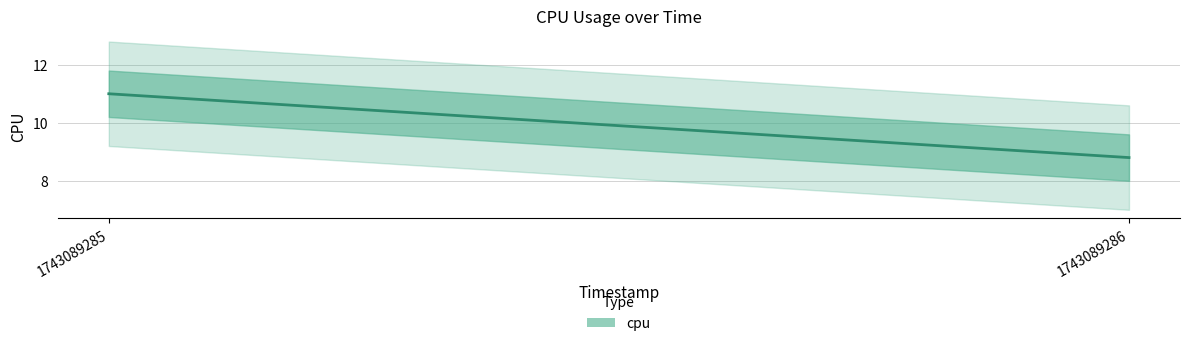

How many lines are shown in the chart?

1